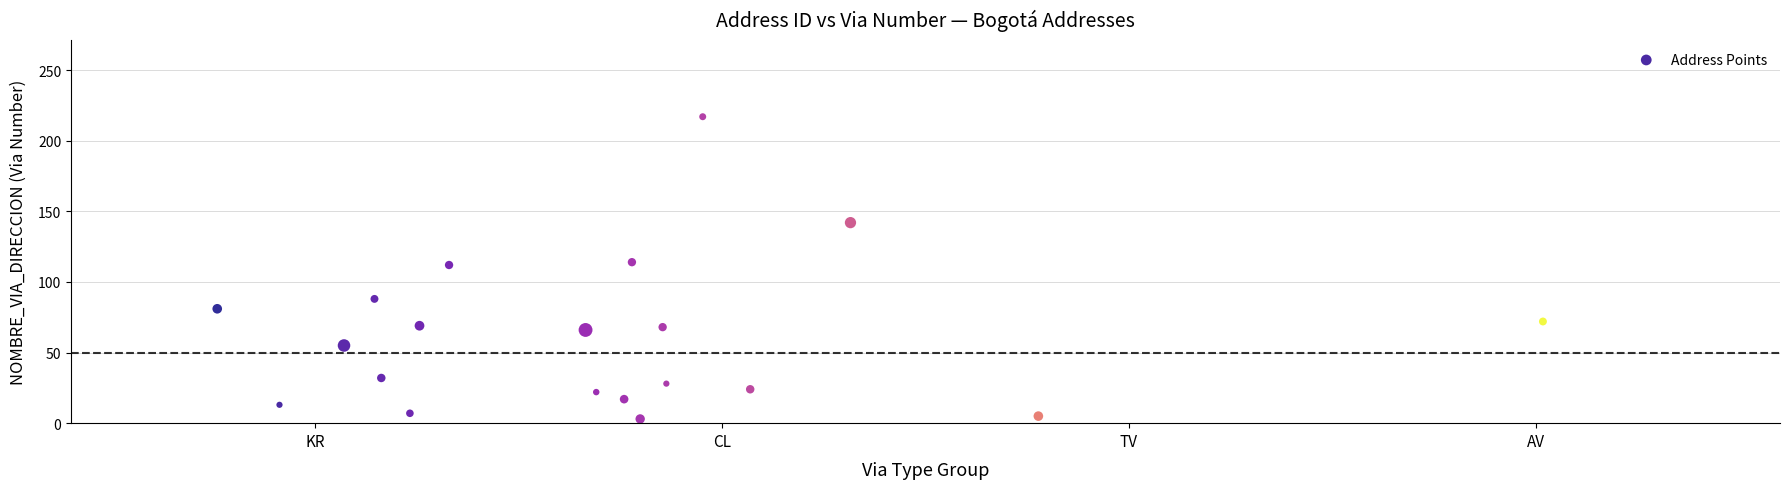

What is the range of Y values (max minus min)?

214